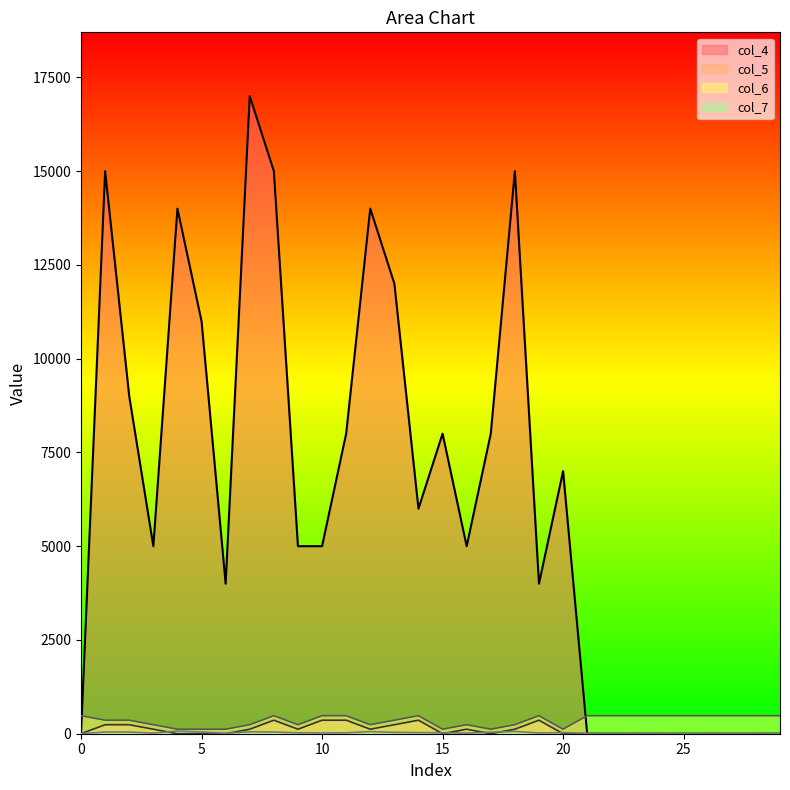

List the labels in order of col_5 value, smallest first.

0, 4, 5, 6, 15, 17, 20, 21, 22, 23, 24, 25, 26, 27, 28, 29, 3, 7, 9, 12, 16, 18, 1, 2, 13, 8, 10, 11, 14, 19